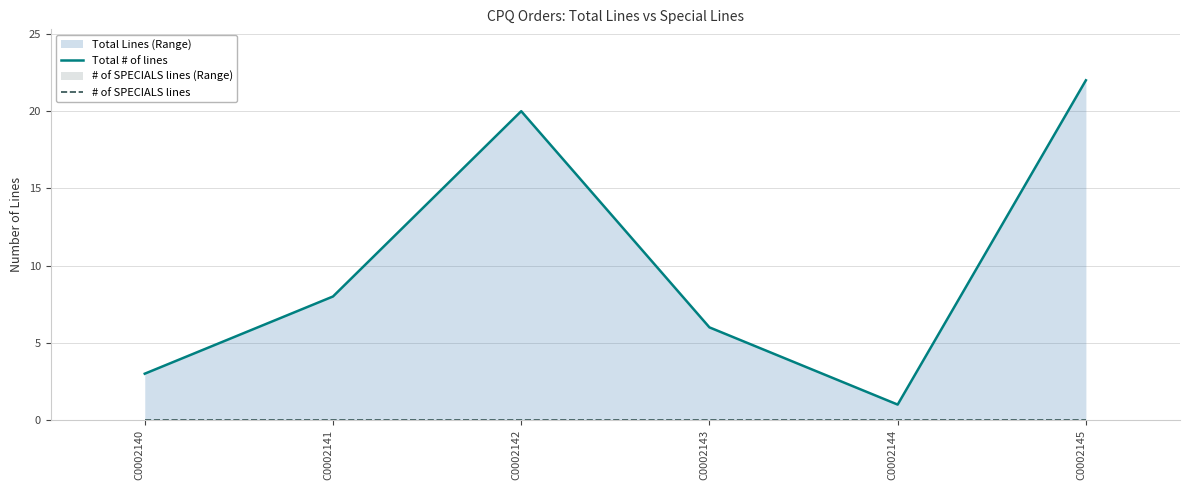

List the series in order of their peak value, highest first.

Total # of lines, # of SPECIALS lines